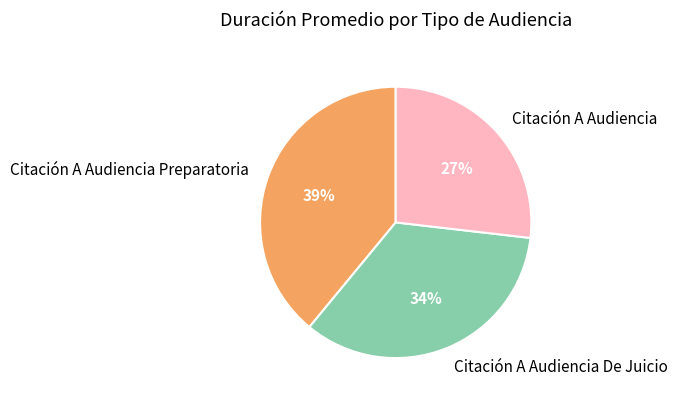

Is it true that Citación A Audiencia De Juicio is 40% of the pie?

False